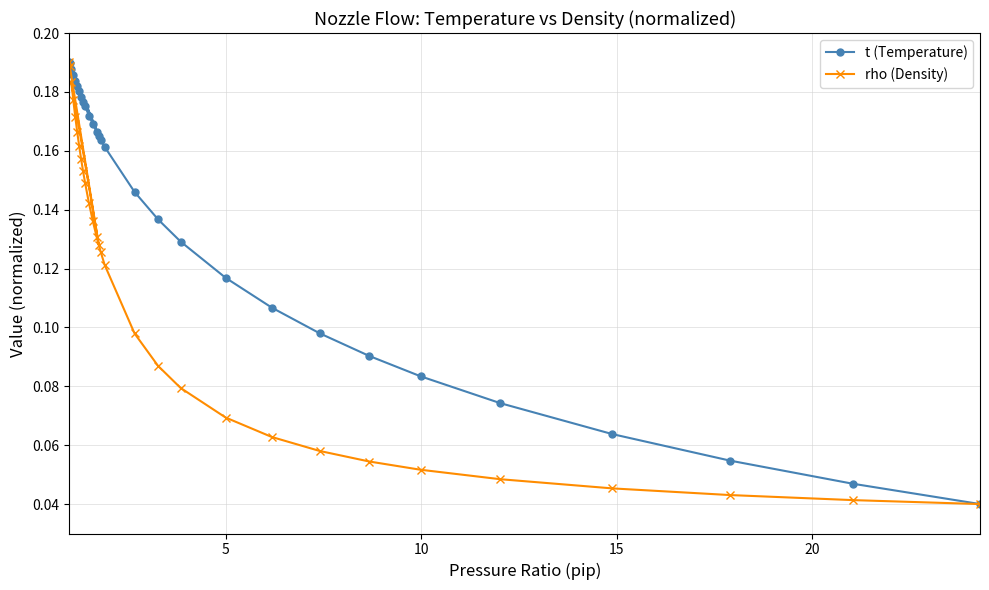

Which series has the largest total across all categories?

t (Temperature)